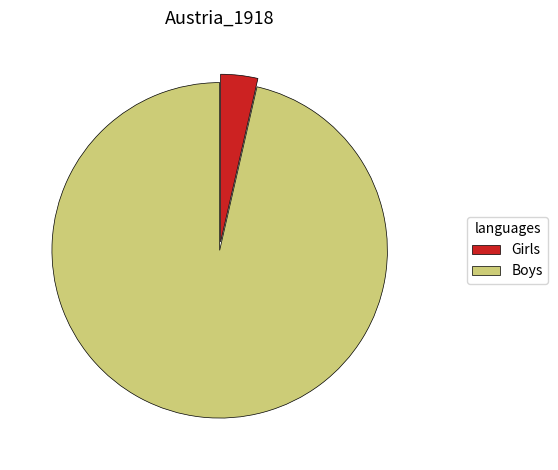

Does Girls represent more than half of the total?

No